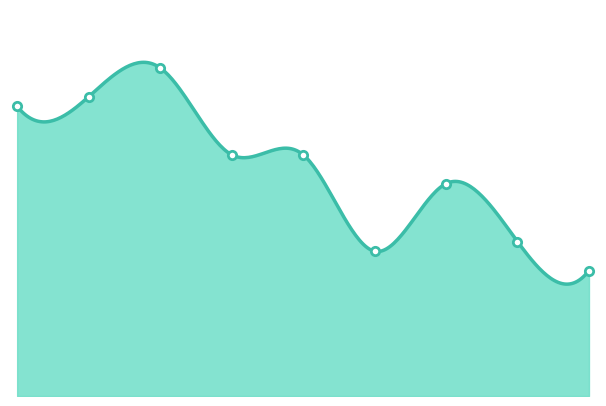

Where does the data first go above 25?

2015